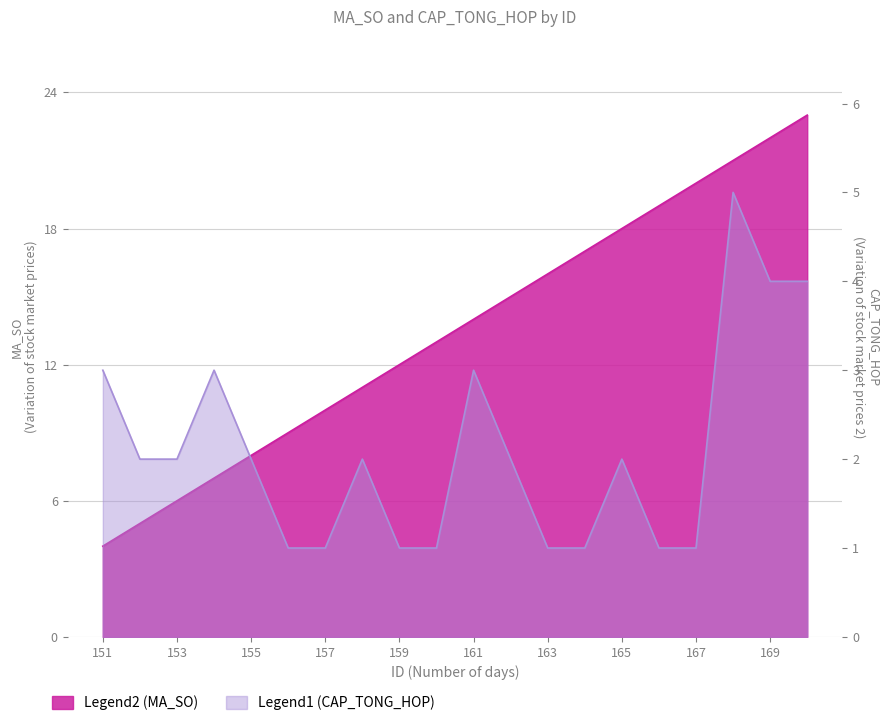

Reading left to right, what are all the values shown in this chart?

MA_SO: 151=4	152=5	153=6	154=7	155=8	156=9	157=10	158=11	159=12	160=13	161=14	162=15	163=16	164=17	165=18	166=19	167=20	168=21	169=22	170=23
CAP_TONG_HOP: 151=3	152=2	153=2	154=3	155=2	156=1	157=1	158=2	159=1	160=1	161=3	162=2	163=1	164=1	165=2	166=1	167=1	168=5	169=4	170=4